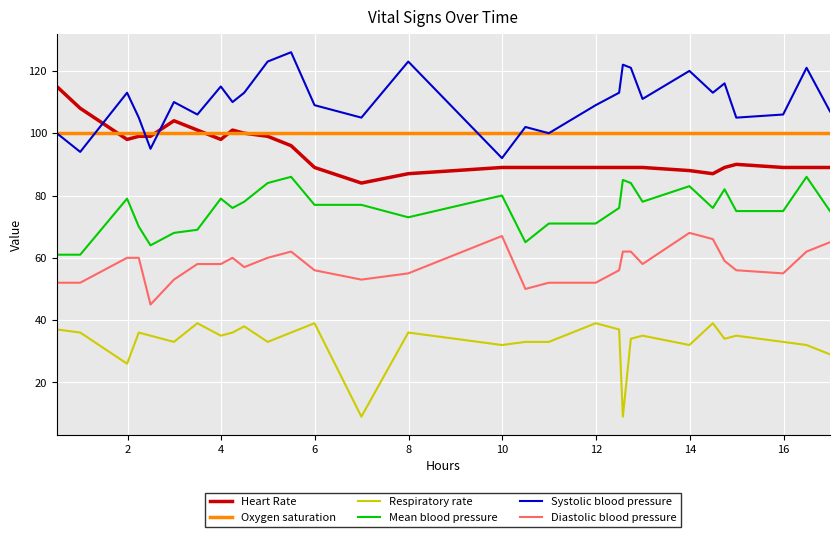

What is the greatest value displayed?

126